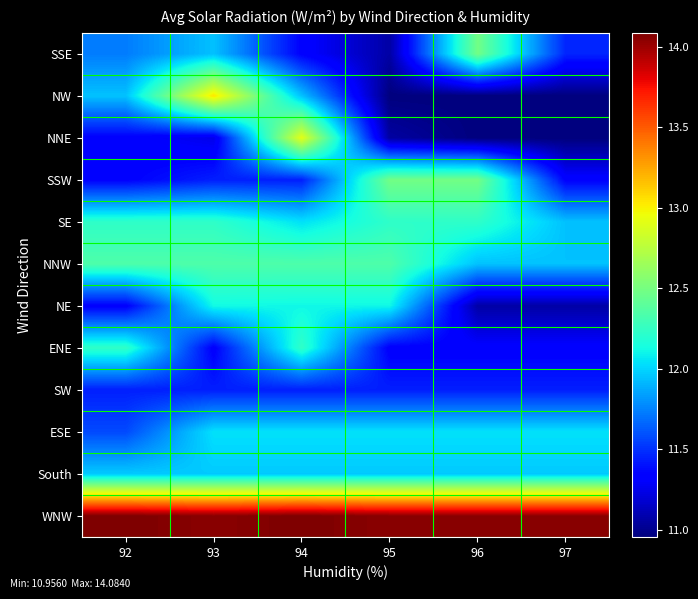

Between 94 and 95, which series saw the biggest shift?

NNE